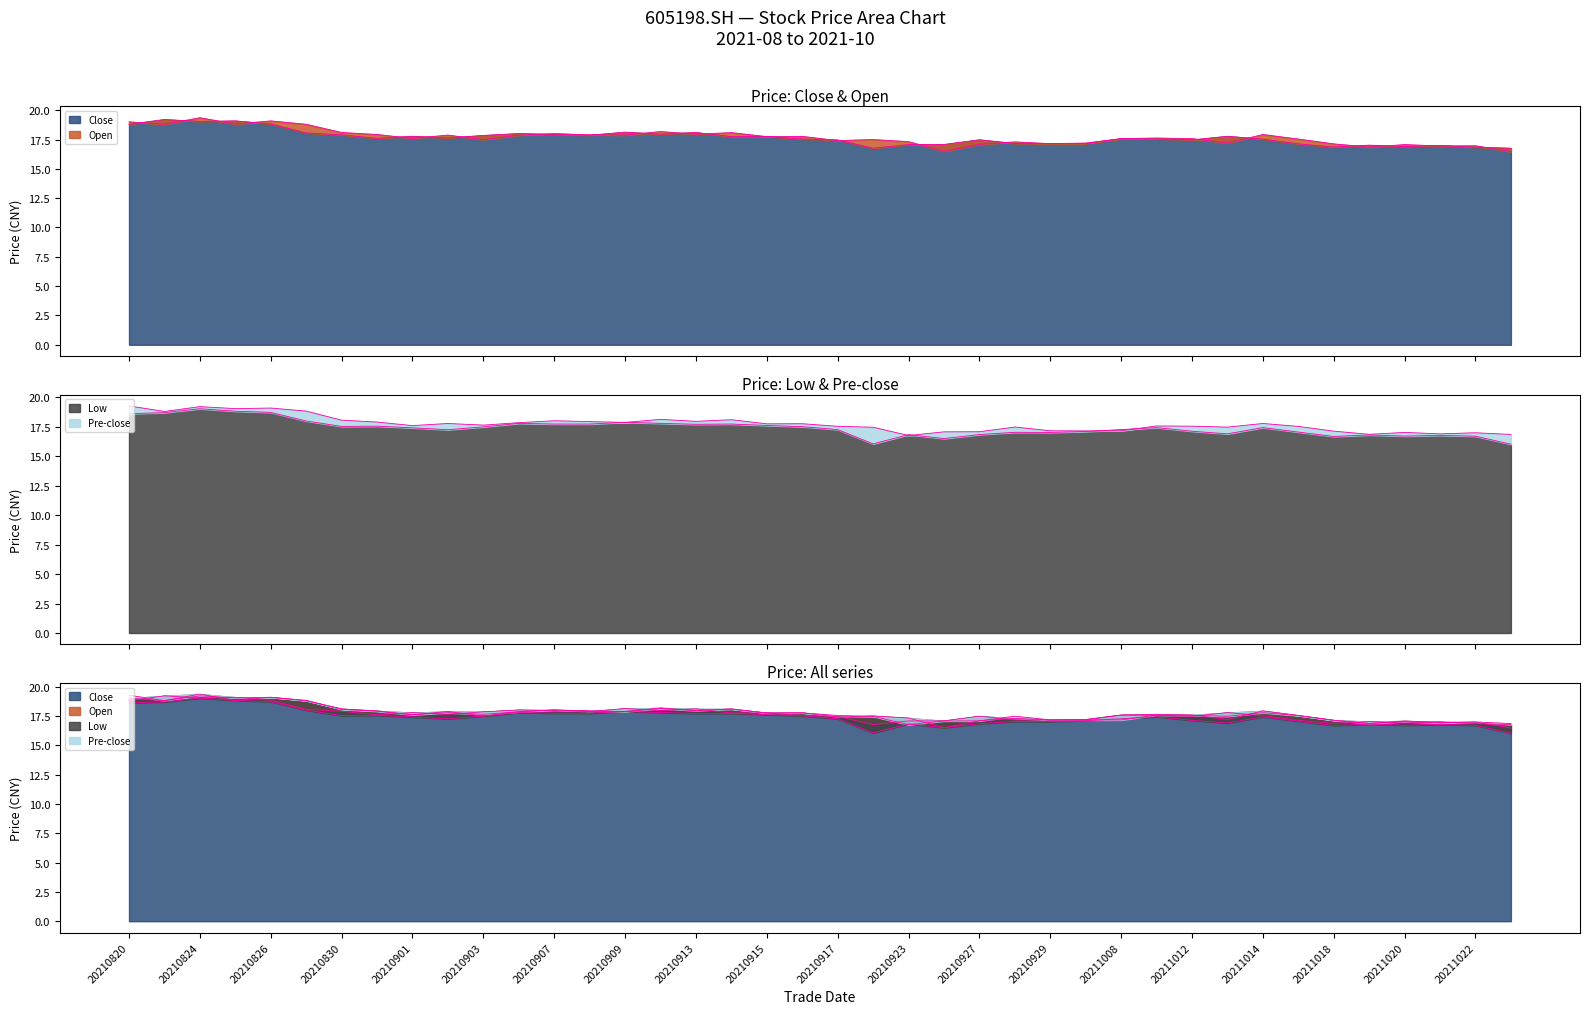

Which series has the widest spread of values?

low